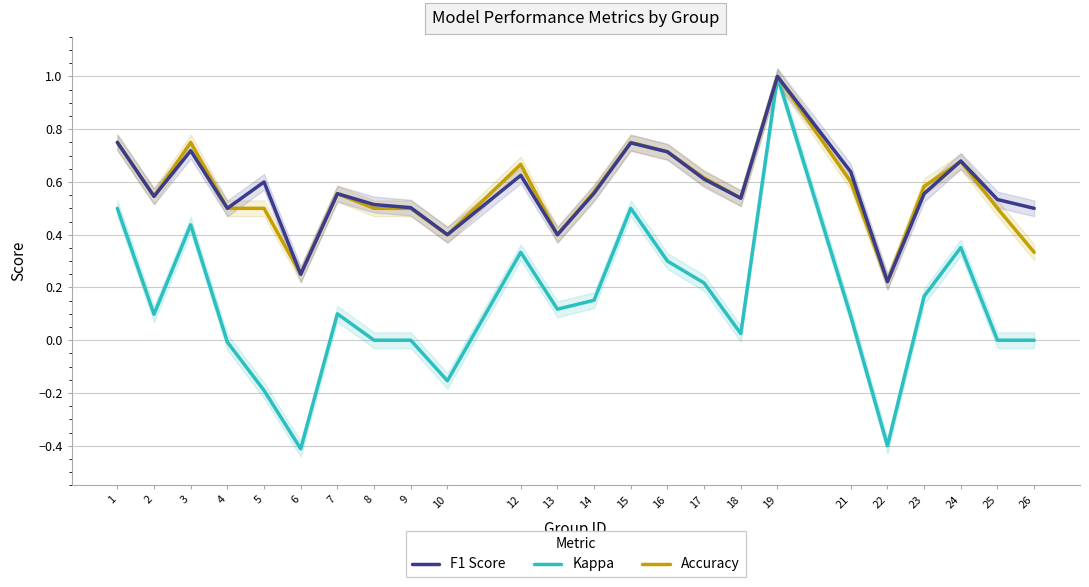

Reading right to left, list all the values displayed in this chart.

F1 Score: 26=0.5	25=0.5	24=0.7	23=0.6	22=0.2	21=0.6	19=1.0	18=0.5	17=0.6	16=0.7	15=0.7	14=0.6	13=0.4	12=0.6	10=0.4	9=0.5	8=0.5	7=0.6	6=0.2	5=0.6	4=0.5	3=0.7	2=0.5	1=0.8
Kappa: 26=0.0	25=0.0	24=0.4	23=0.2	22=-0.4	21=0.1	19=1.0	18=0.0	17=0.2	16=0.3	15=0.5	14=0.2	13=0.1	12=0.3	10=-0.2	9=0.0	8=0.0	7=0.1	6=-0.4	5=-0.2	4=-0.0	3=0.4	2=0.1	1=0.5
Accuracy: 26=0.3	25=0.5	24=0.7	23=0.6	22=0.2	21=0.6	19=1.0	18=0.5	17=0.6	16=0.7	15=0.8	14=0.6	13=0.4	12=0.7	10=0.4	9=0.5	8=0.5	7=0.6	6=0.2	5=0.5	4=0.5	3=0.8	2=0.5	1=0.8